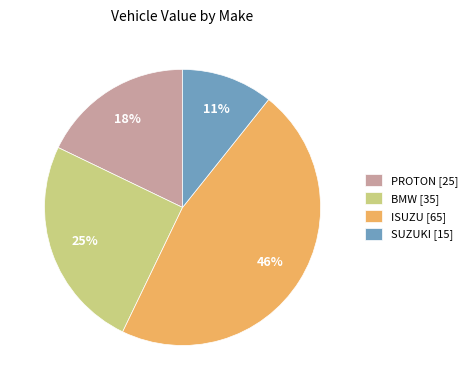

Do BMW [35] and ISUZU [65] together represent more than half of the pie?

Yes